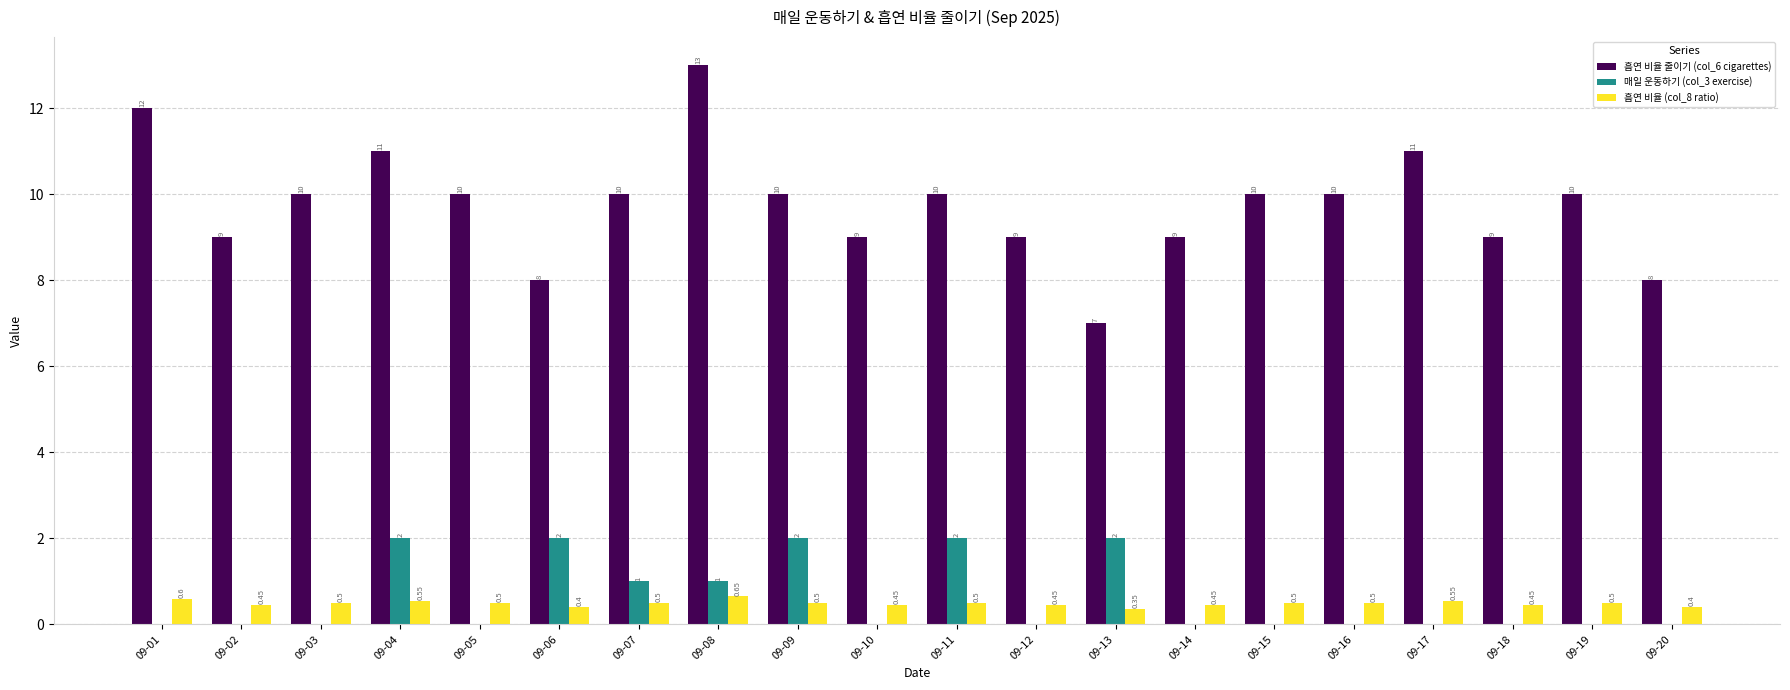

Which series changed the most between 09-14 and 09-19?

흡연 비율 줄이기 (col_6 cigarettes)